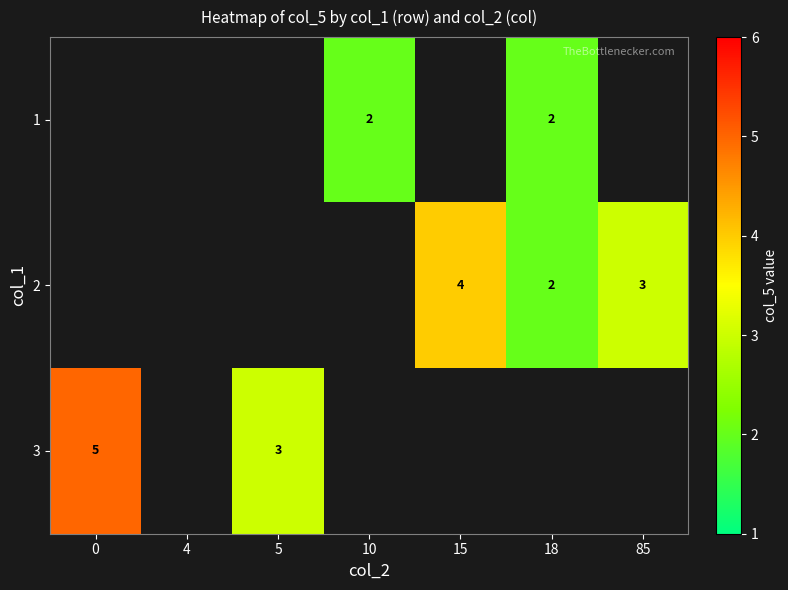

The value of 2 at 18 is 2. True or false?

True